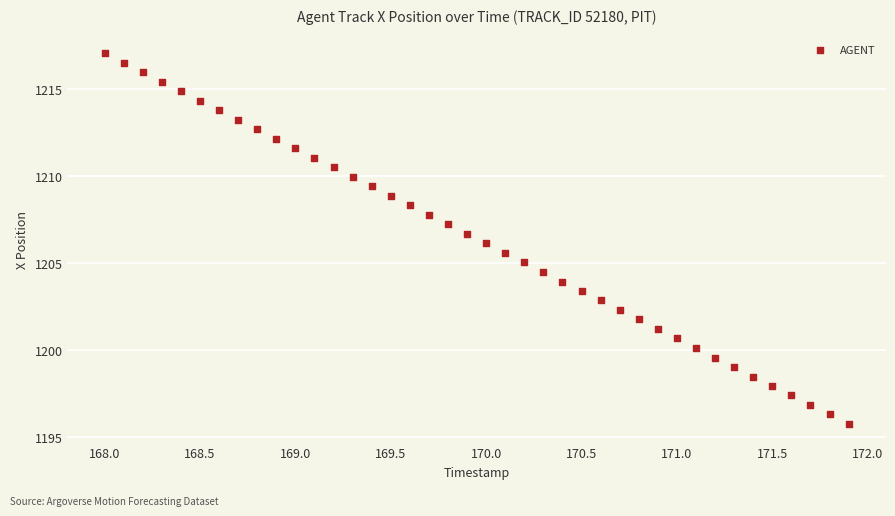

What is the range of X values (max minus min)?

3.9